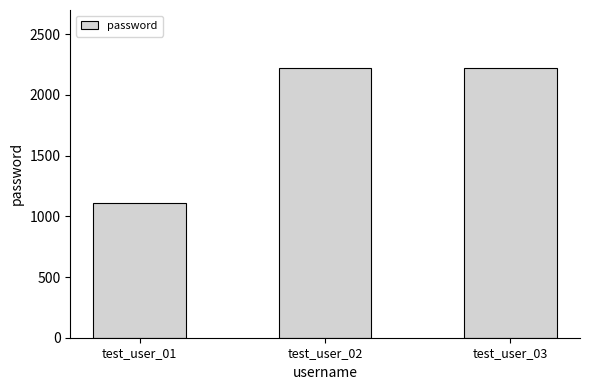

Reading left to right, extract all data points from this chart.

1111	2222	2222